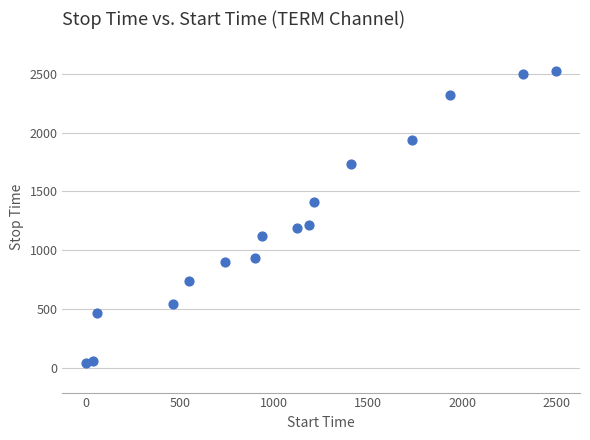

What is the range of X values (max minus min)?

2500